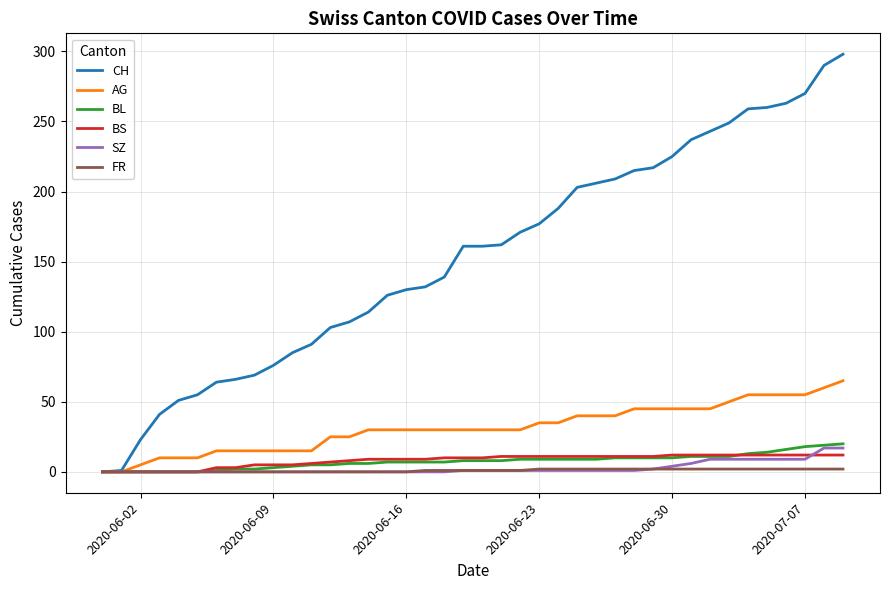

What is the maximum value for AG?

65